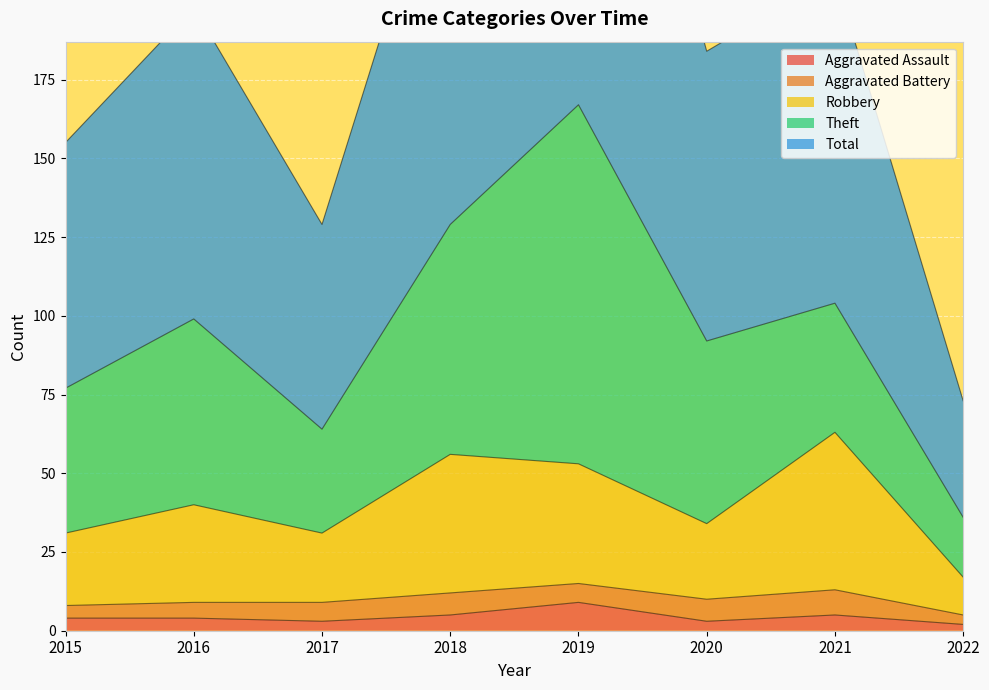

Is it true that Aggravated Assault equals 5 at 2018?

True